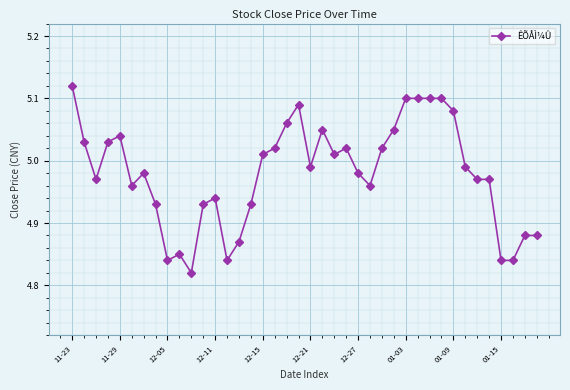

What is the difference between the maximum and minimum values?

0.3